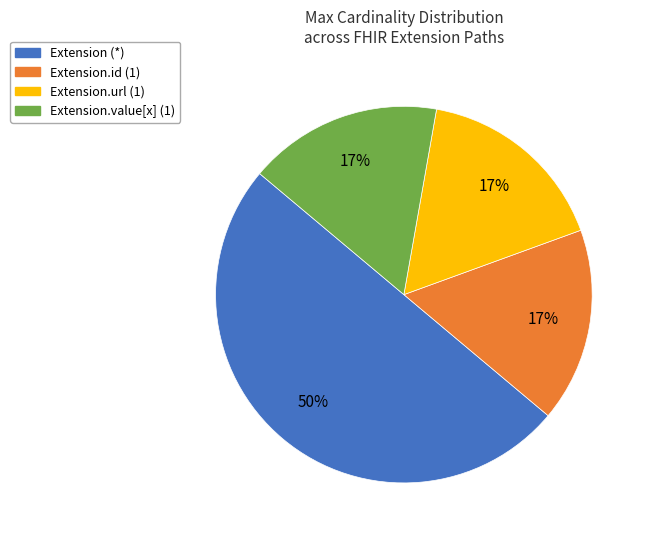

To the nearest percent, what is the difference between the largest and smallest slice percentages?

33%